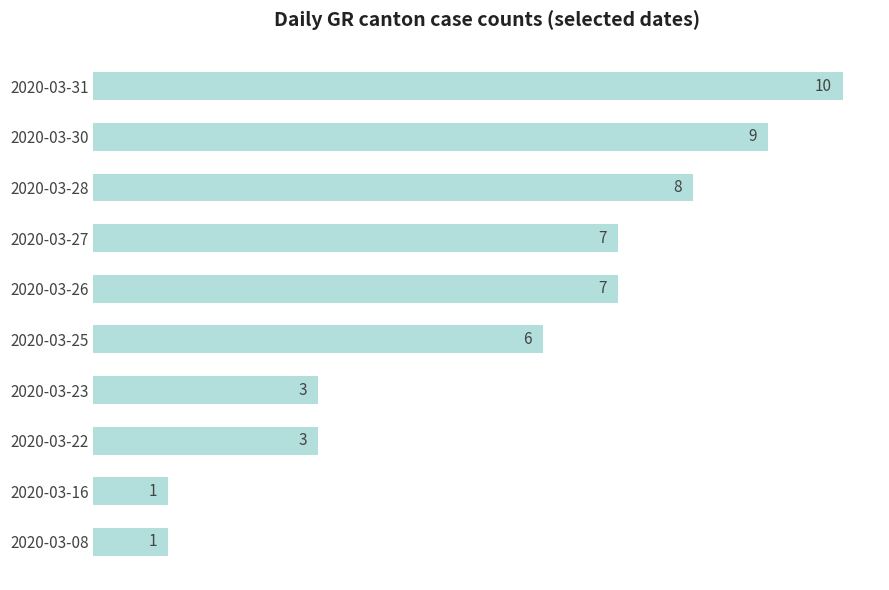

The chart shows a value of 3 at 2020-03-22. True or false?

True